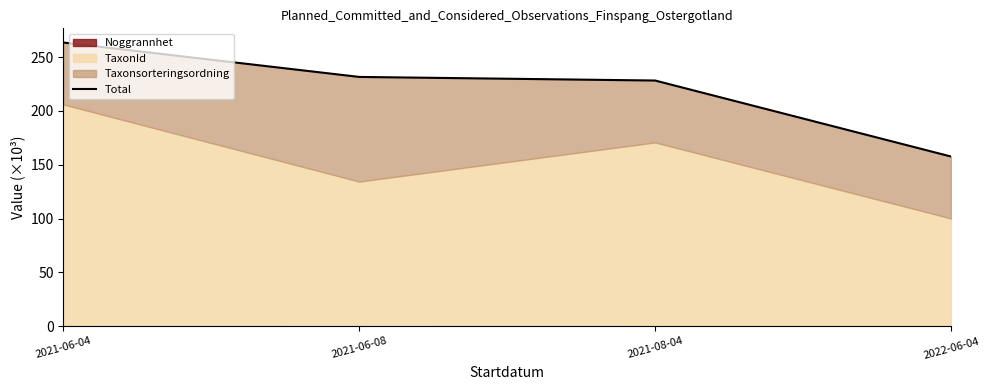

Reading right to left, what are all the values shown in this chart?

157.6	228.2	231.6	263.5